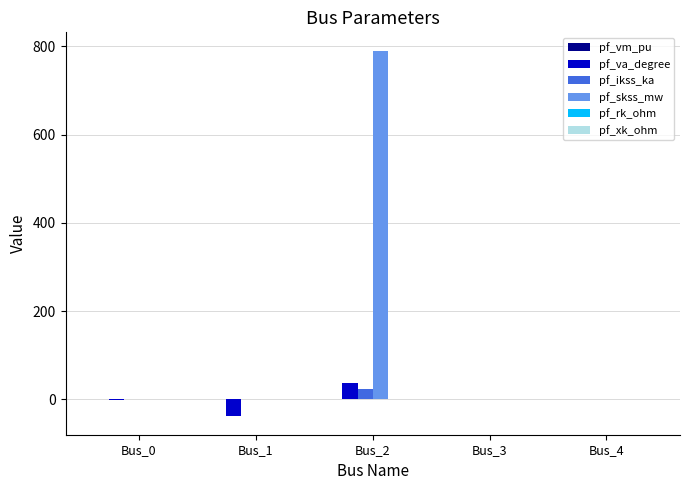

What is the sum of all pf_va_degree values?

-5.5